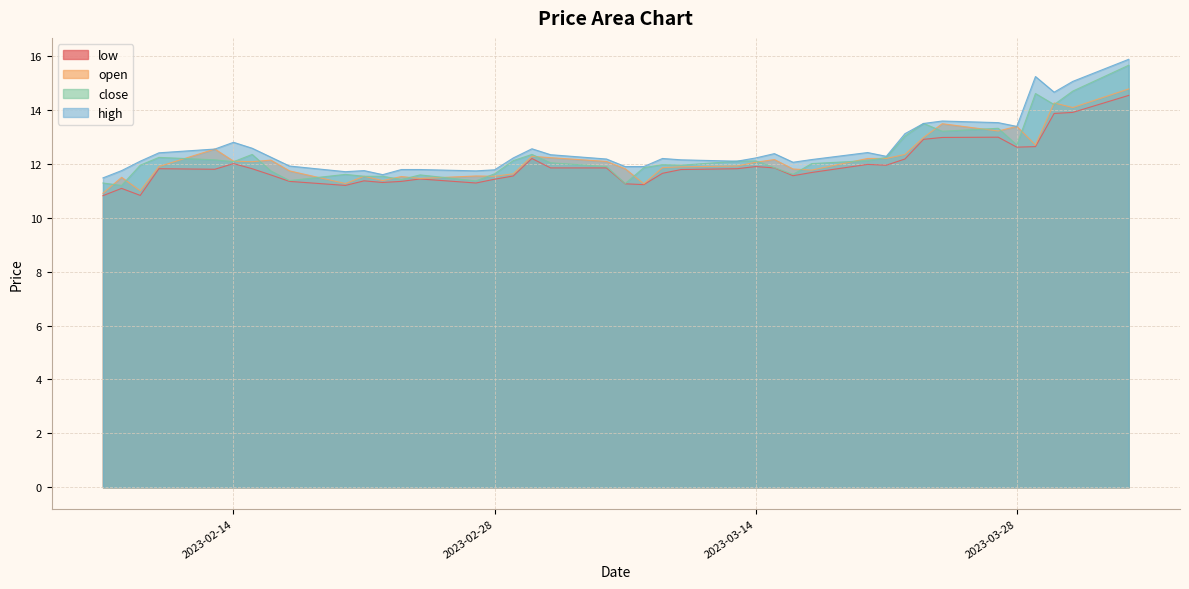

What is the highest value of the close series?

15.7